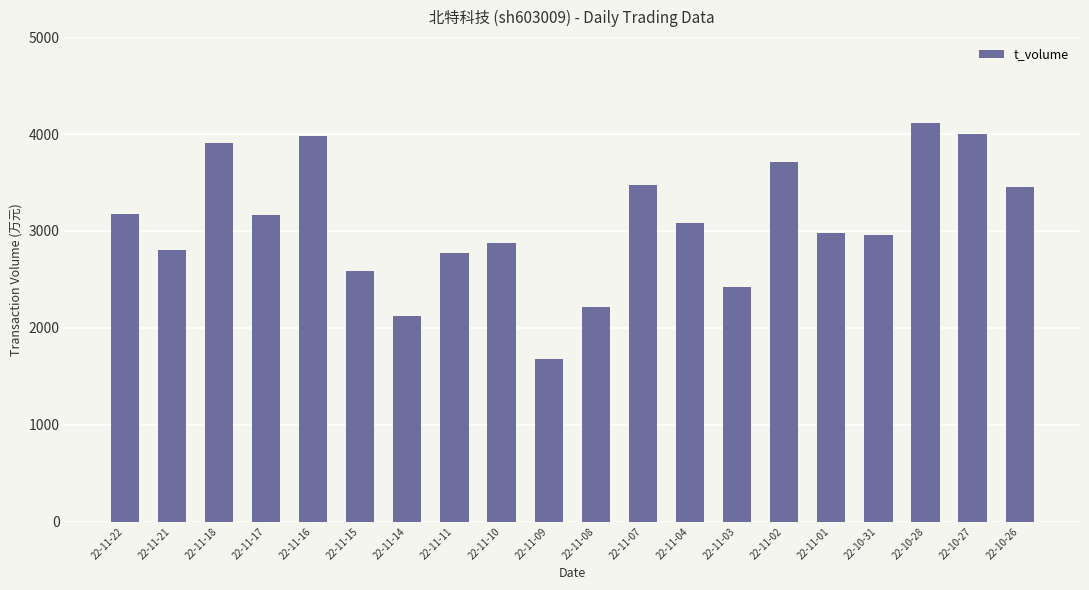

The chart shows a value of 4109 at 22-10-28. True or false?

True